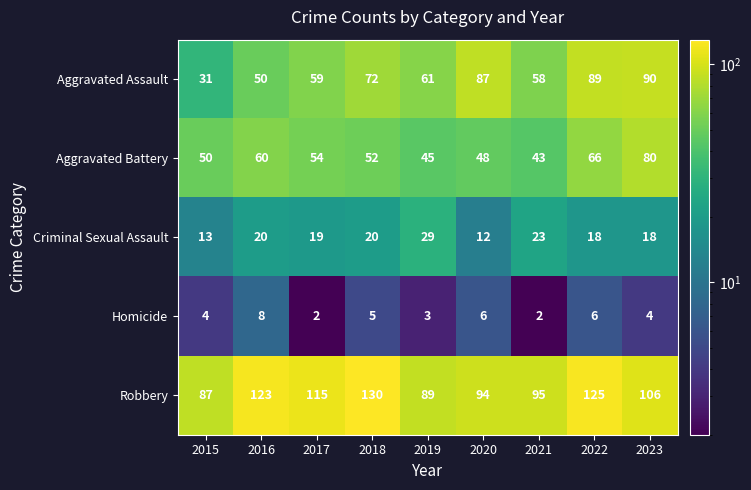

What value does the Criminal Sexual Assault series have at 2023, to the nearest 5?

20